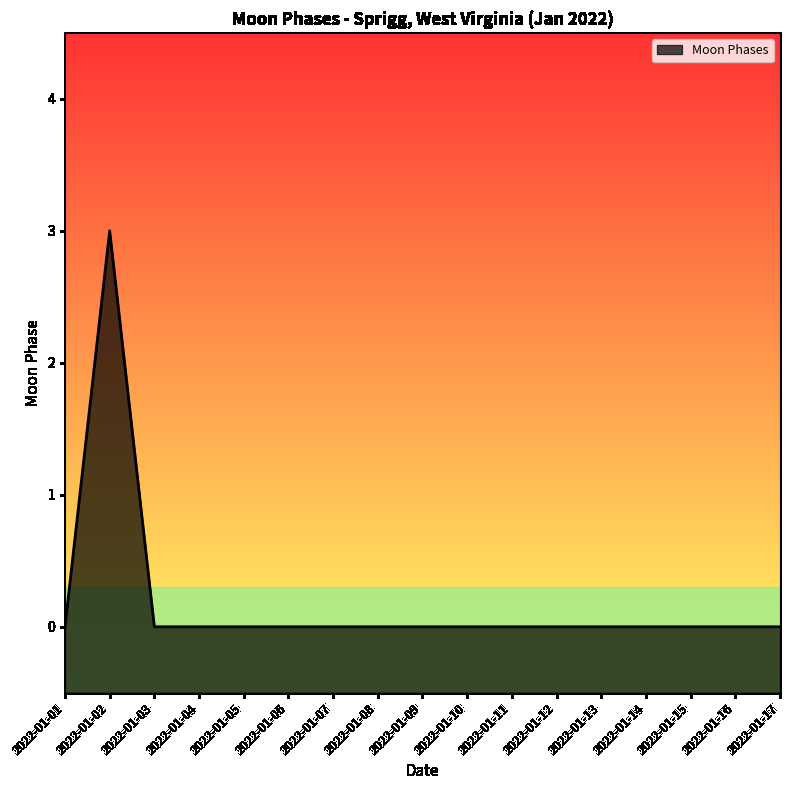

What is the sum of all values?

3